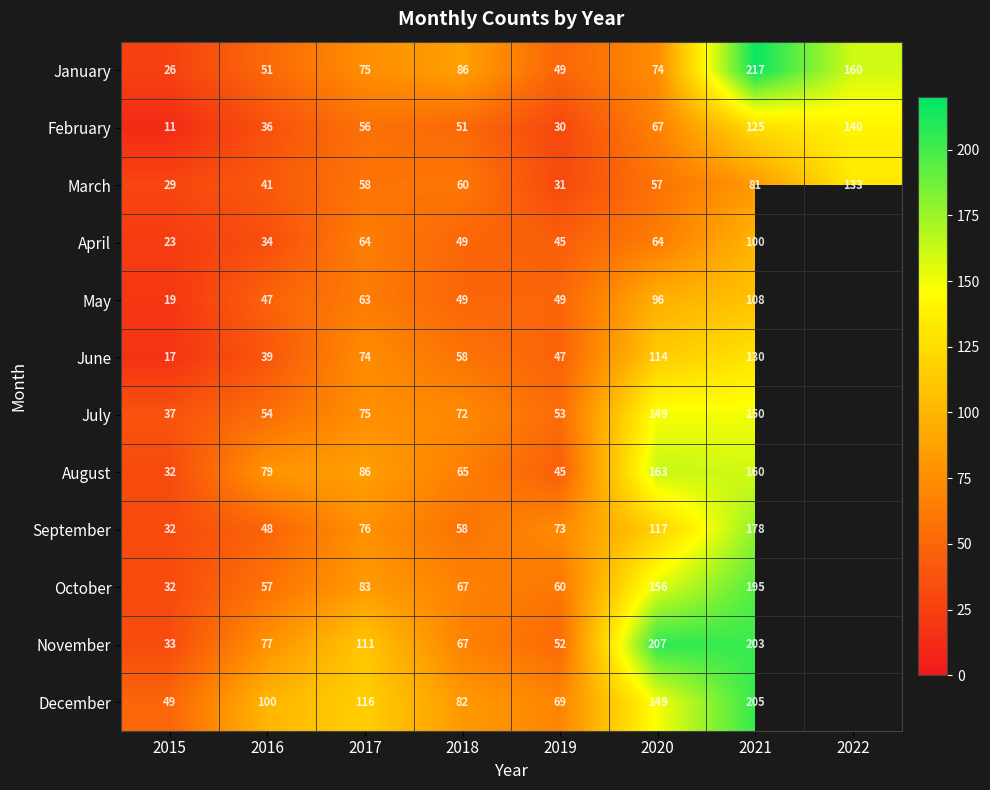

Between 2017 and 2019, which is larger?

2017